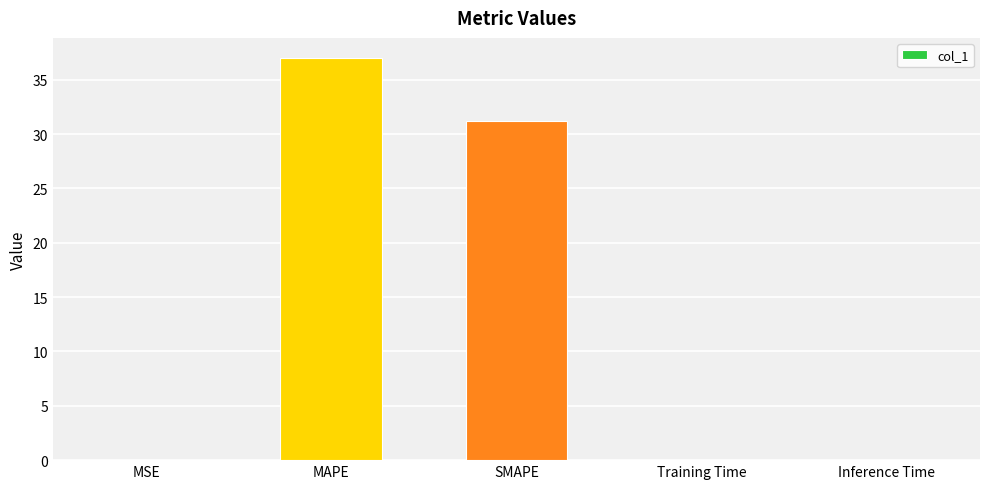

Does the chart contain stacked bars?

No